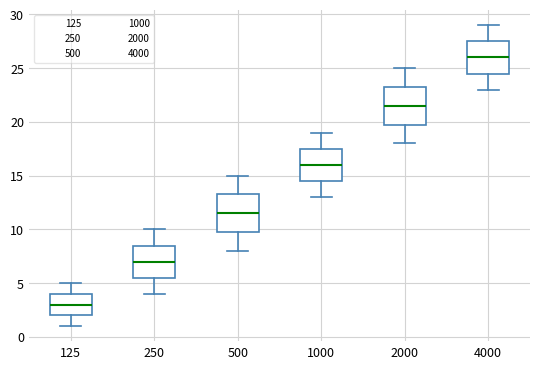

Which box's median line is the highest?

4000